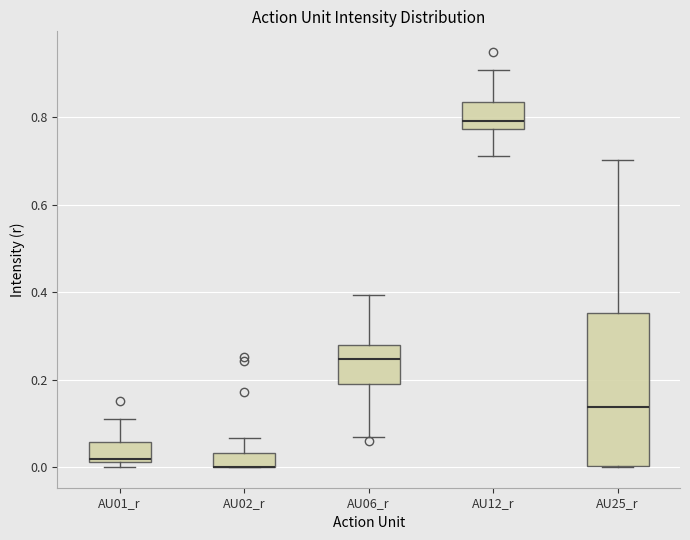

Comparing the boxes themselves (not the whiskers), which one is the tallest?

AU25_r